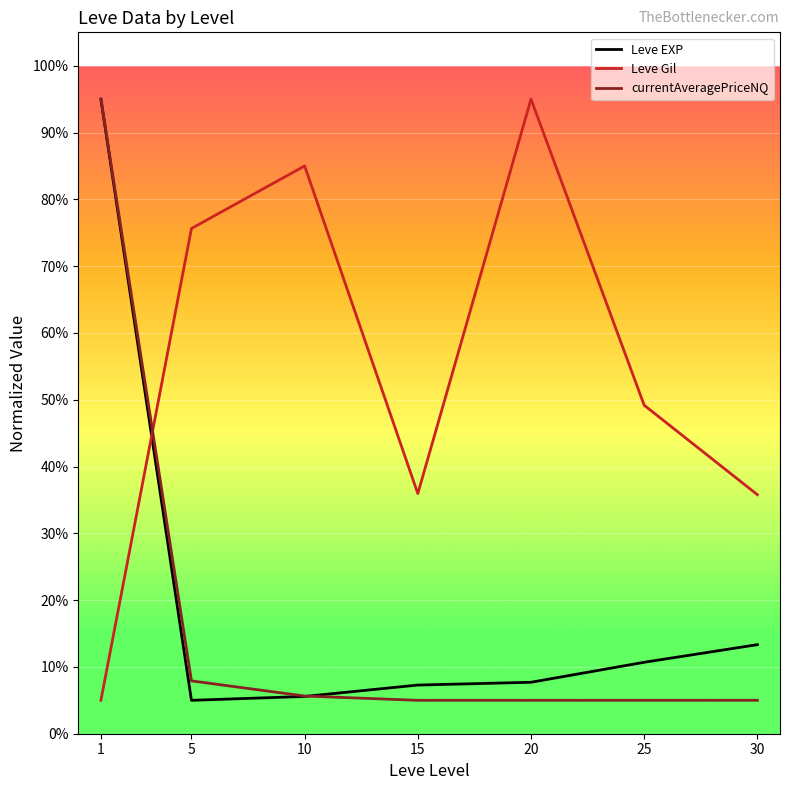

What is the highest value of the Leve EXP series?

95.0